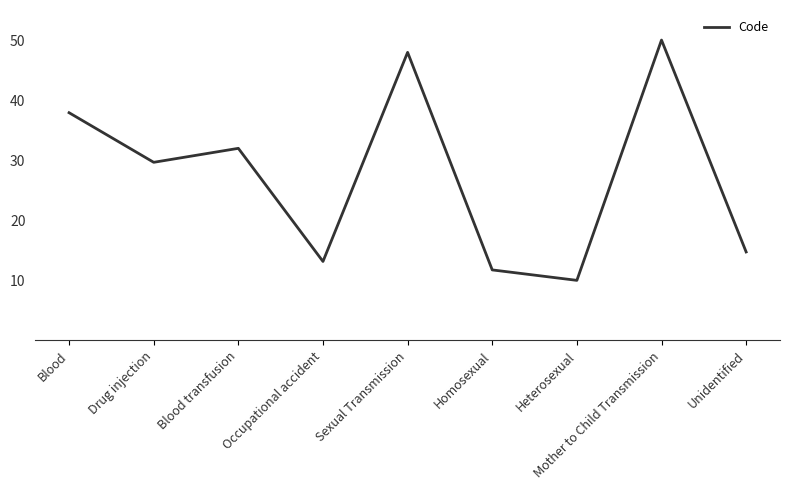

Read the value at Heterosexual.

10.0